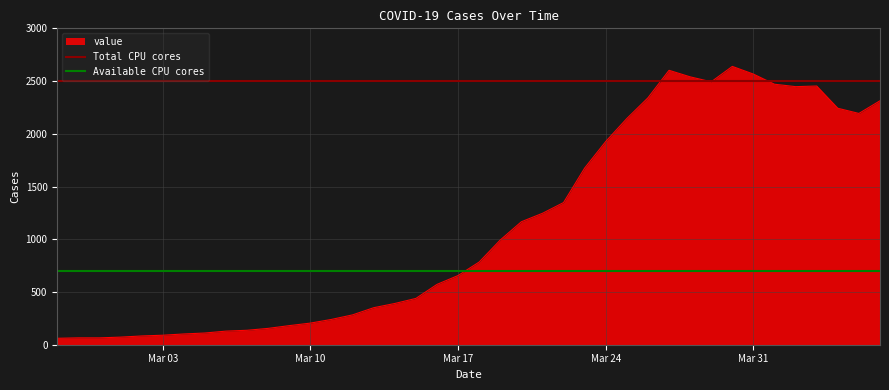

What is the value of the Total CPU cores point at the 2nd from the left?

2500